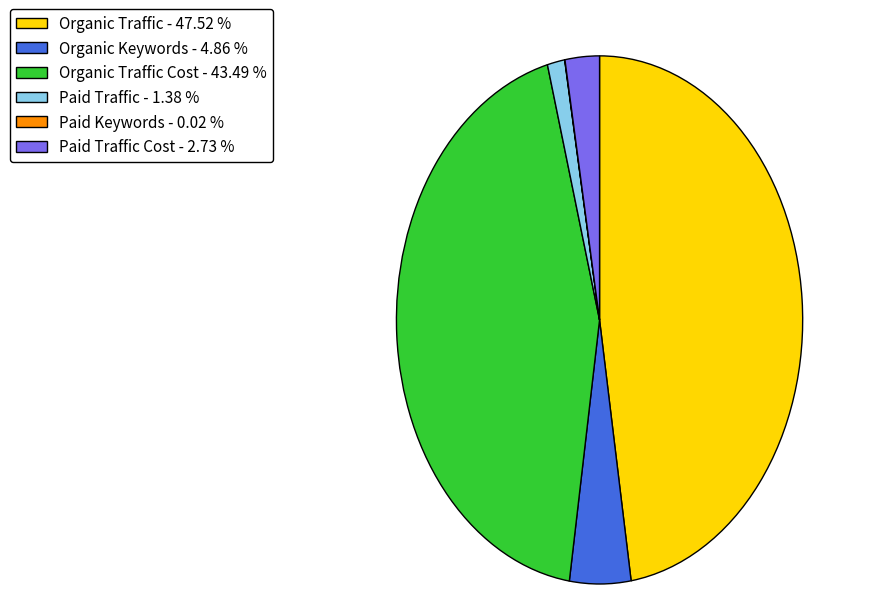

Combined, do Paid Traffic - 1.38 % and Paid Traffic Cost - 2.73 % account for over 50%?

No